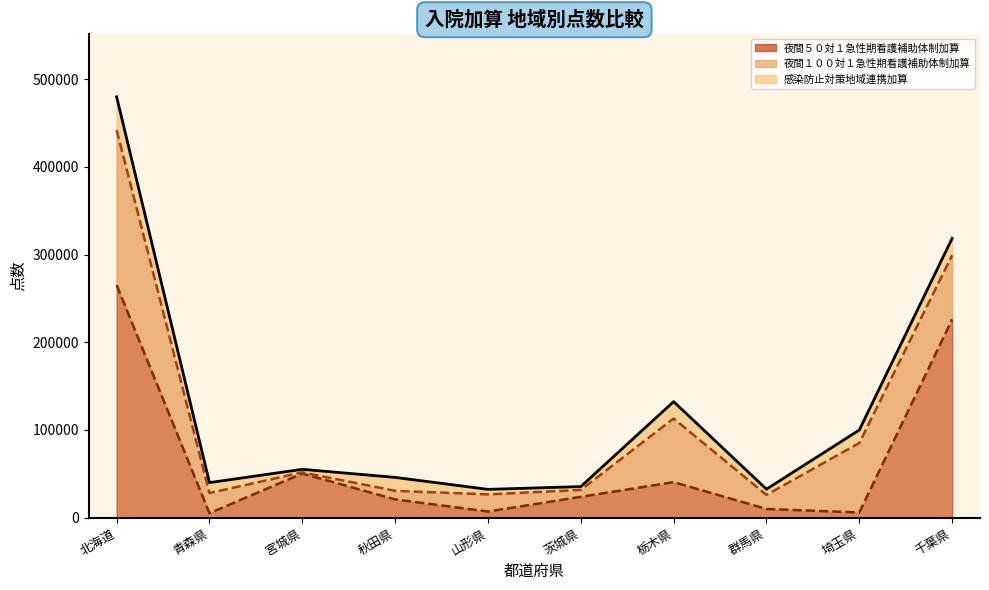

What is the minimum value shown in the chart?

1333